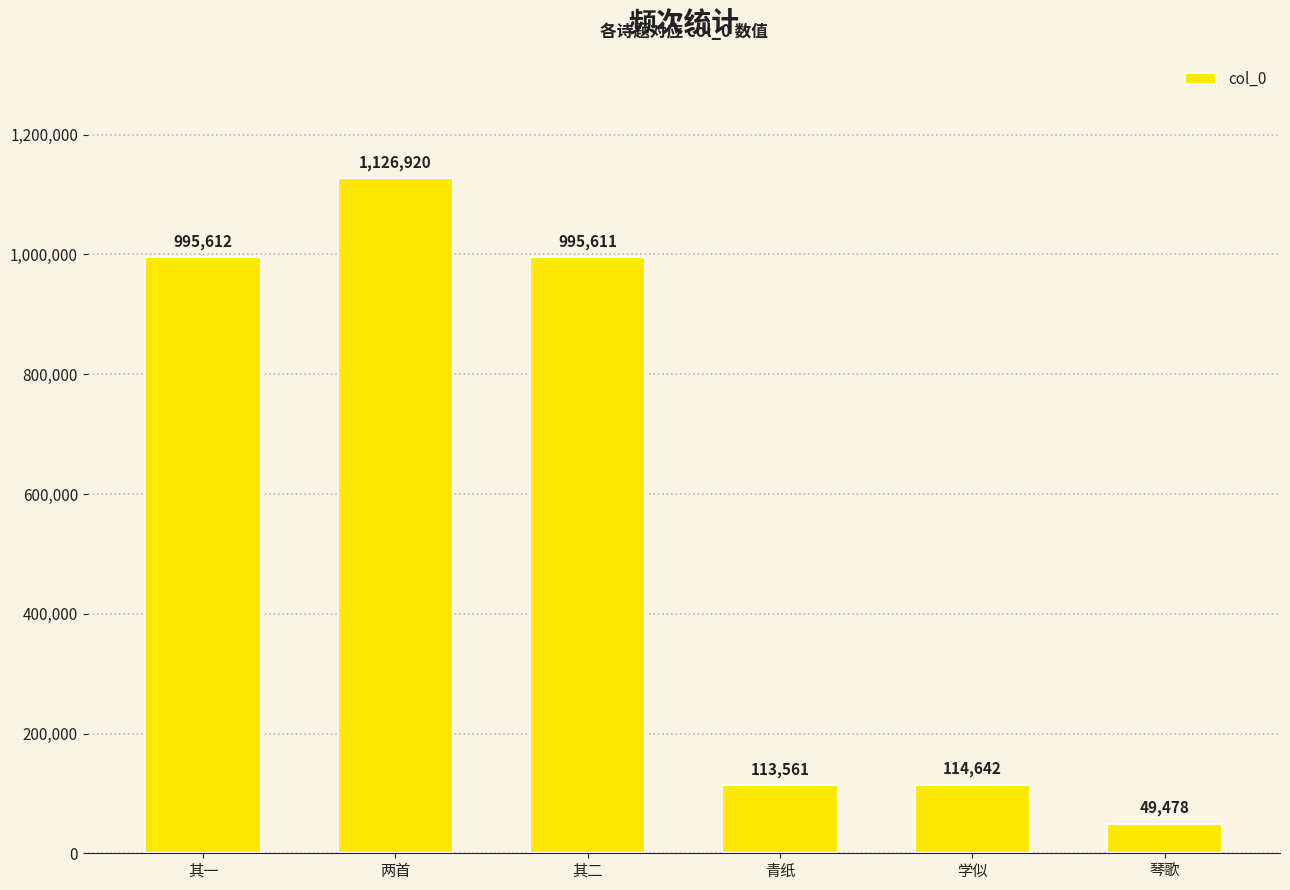

What is the change in value from 其一 to 琴歌?

-946134